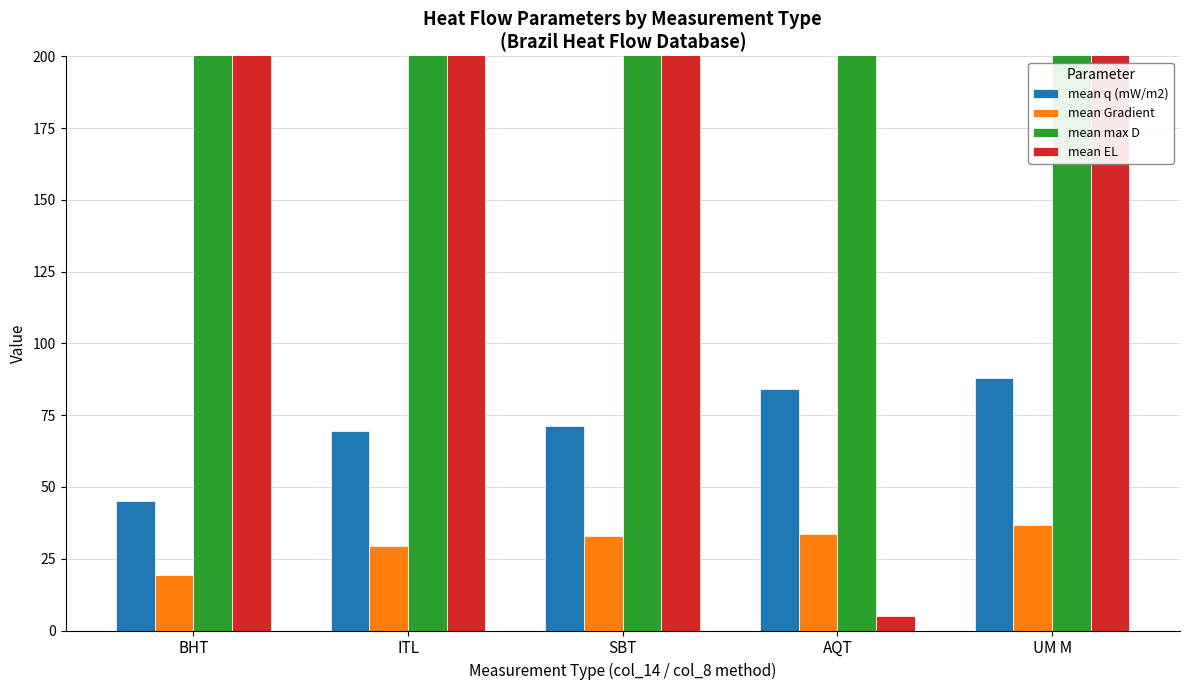

At how many categories does at least one series exceed 749?

3